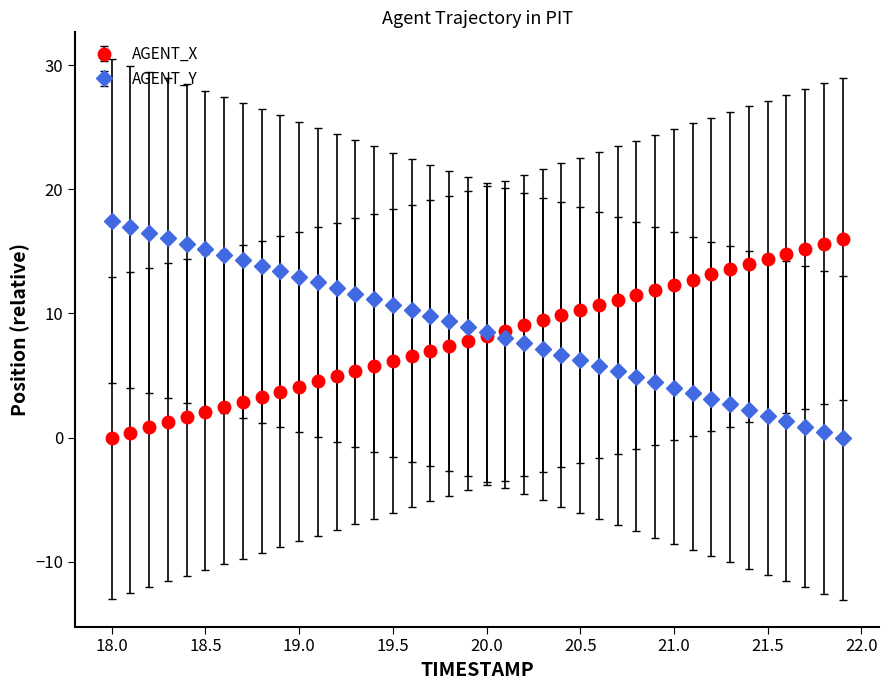

What is the highest value of the AGENT_X series?

16.0